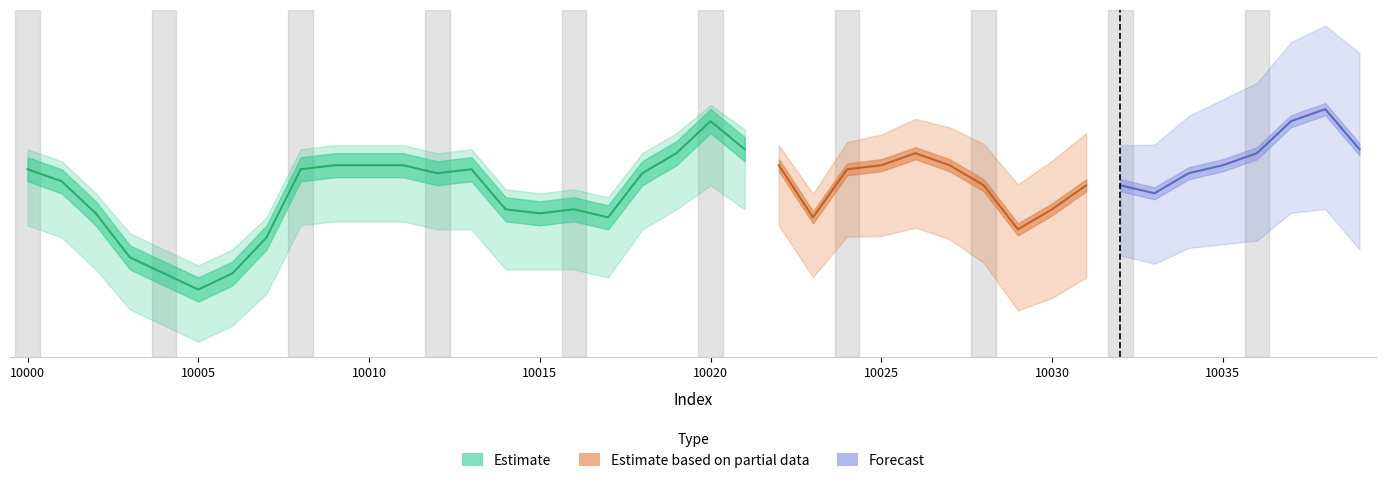

Is it true that Underreach_cases equals 1441 at 10031?

False